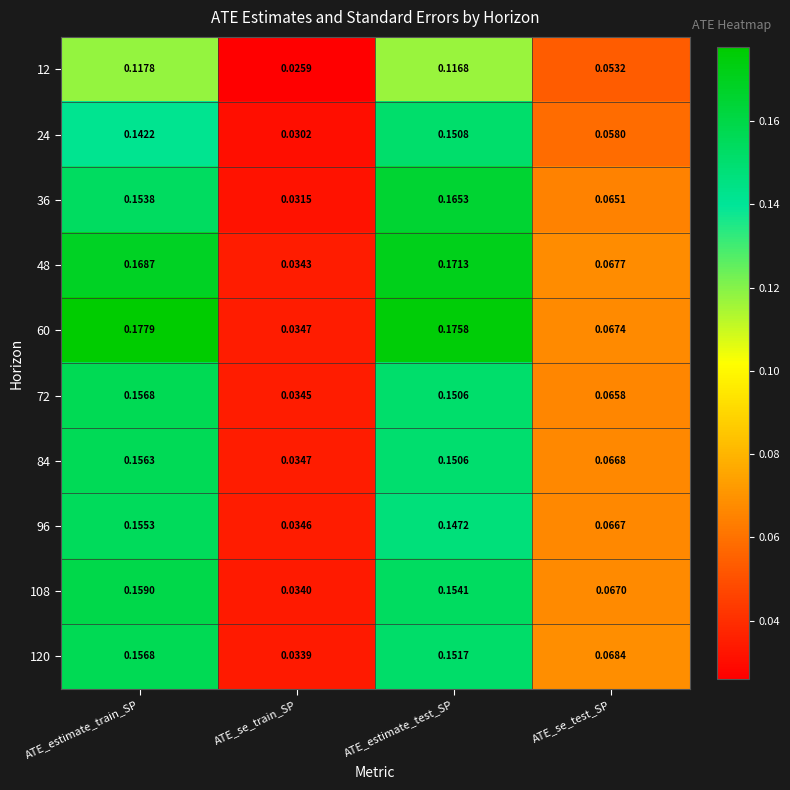

At which label does 84 reach its peak?

ATE_estimate_train_SP